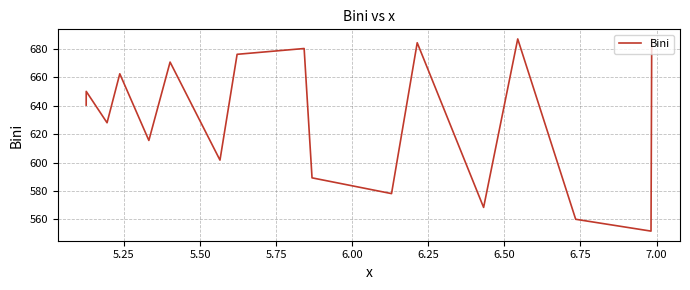

What is the smallest value displayed?

551.7